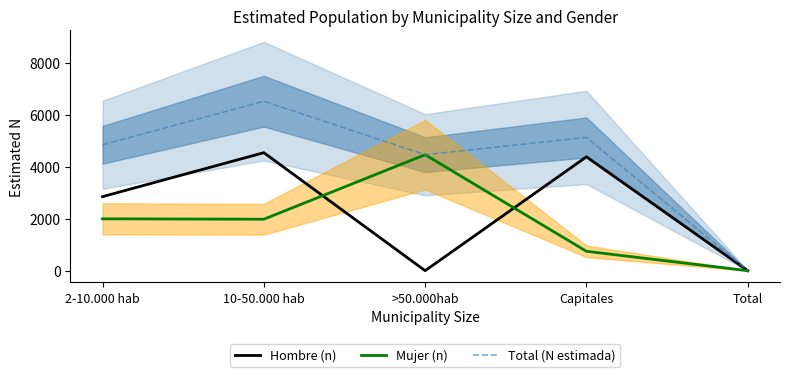

In Mujer (n), how many points are lower than both neighbors (excluding endpoints)?

1